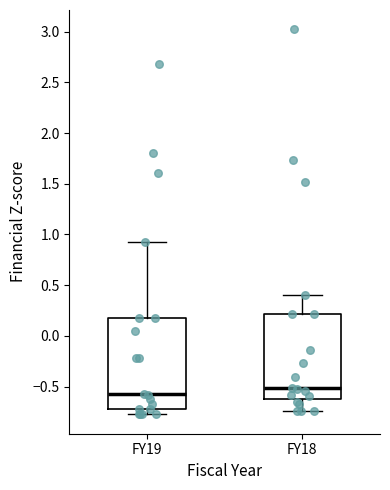

Reading left to right, transcribe this box plot: for each box, give where its median line is, the range the box spans, and where its two whiskers end, as read against the y-axis. The values are not printed on the chart, so give them approximately, as read against the axis.

FY19: median -0.55, box -0.70 to 0.20, whiskers -0.80 to 0.95
FY18: median -0.50, box -0.60 to 0.20, whiskers -0.75 to 0.40